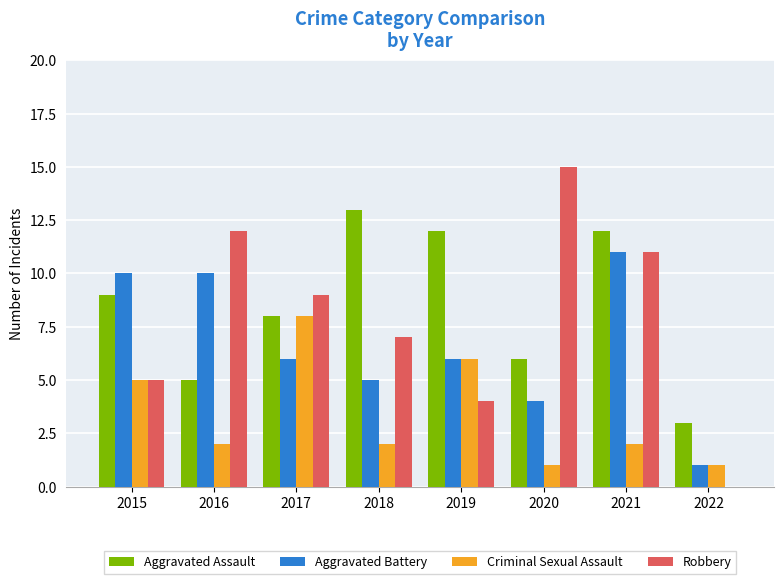

Between 2016 and 2020, which series saw the biggest shift?

Aggravated Battery